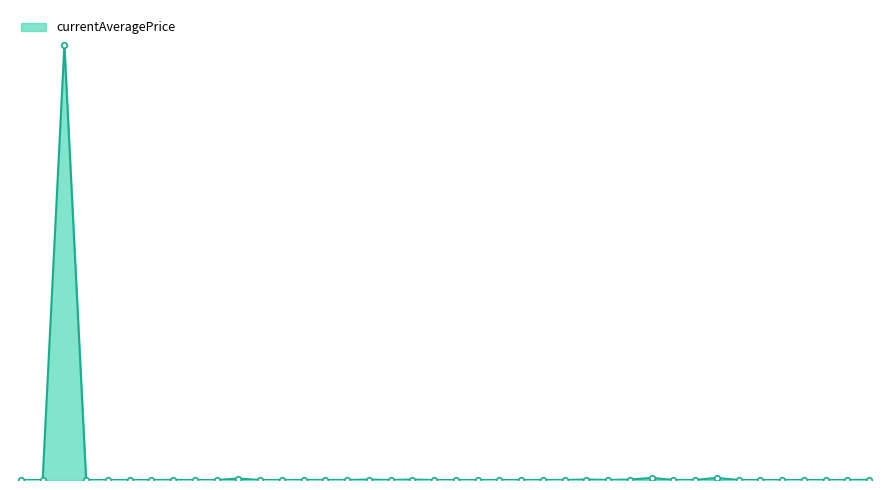

What is the average value?

1869488.1